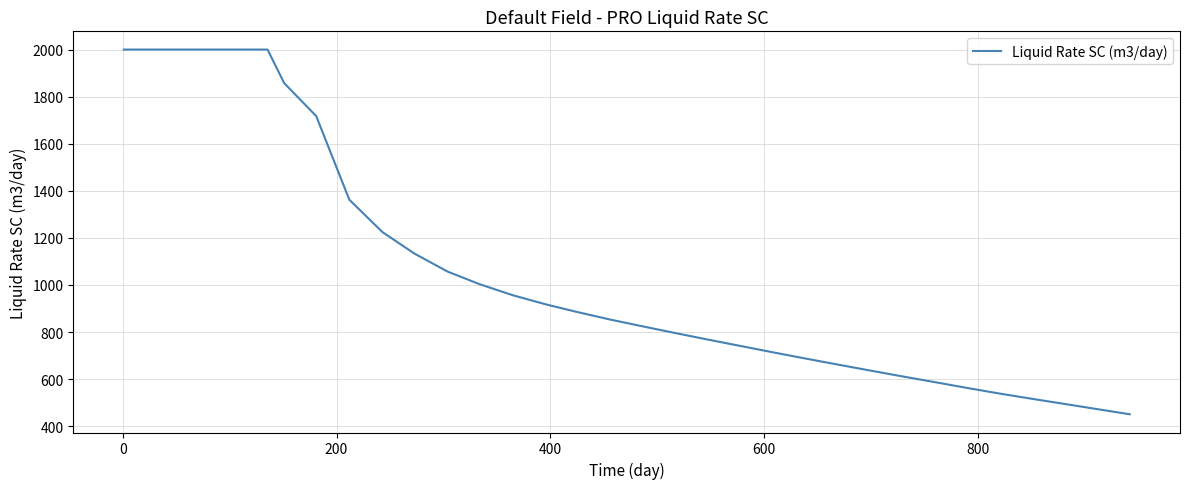

What is the smallest value displayed?

450.7